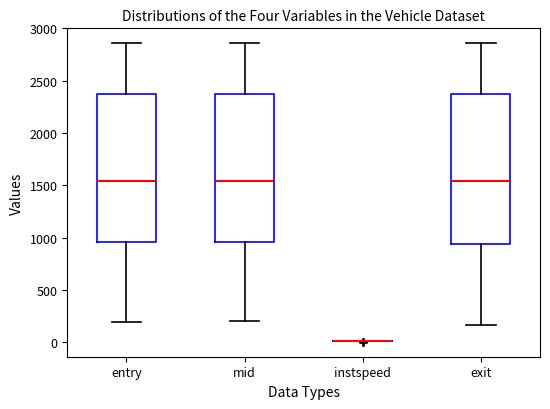

Reading left to right, transcribe this box plot: for each box, give where its median line is, the range the box spans, and where its two whiskers end, as read against the y-axis. The values are not printed on the chart, so give them approximately, as read against the axis.

entry: median 1550, box 950 to 2350, whiskers 200 to 2850
mid: median 1550, box 950 to 2350, whiskers 200 to 2850
instspeed: box collapsed to a line at 0, whiskers 0 to 0
exit: median 1550, box 950 to 2350, whiskers 150 to 2850